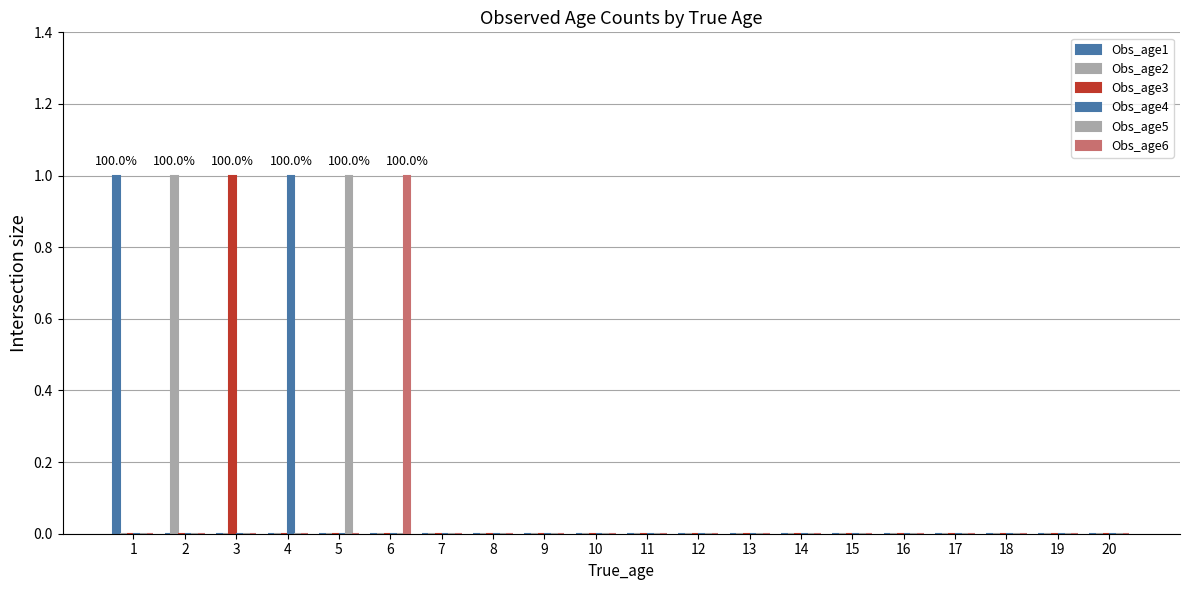

Which label corresponds to the largest value in the chart?

1